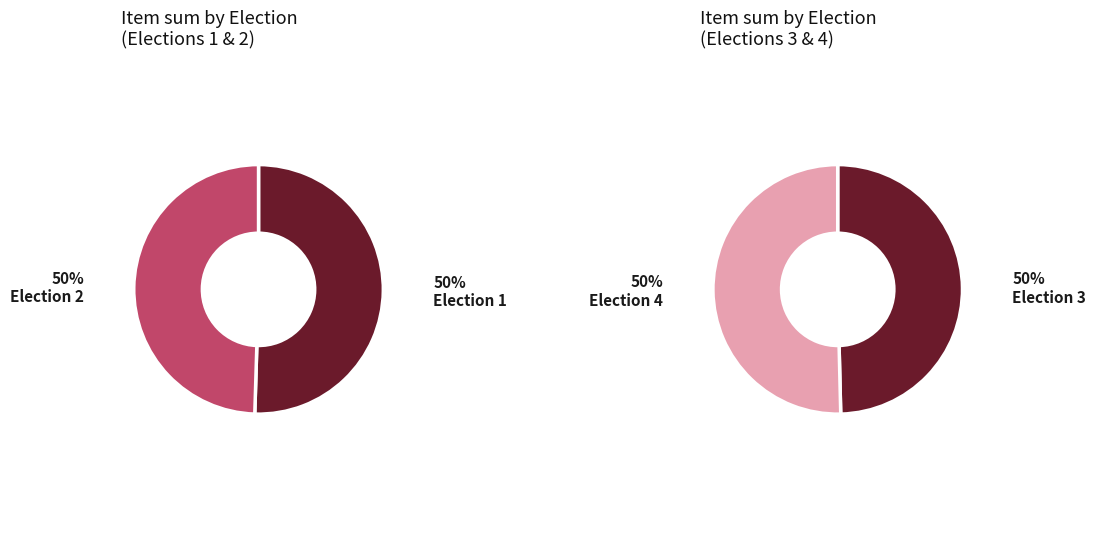

Which series has the largest range (max minus min)?

Election 1